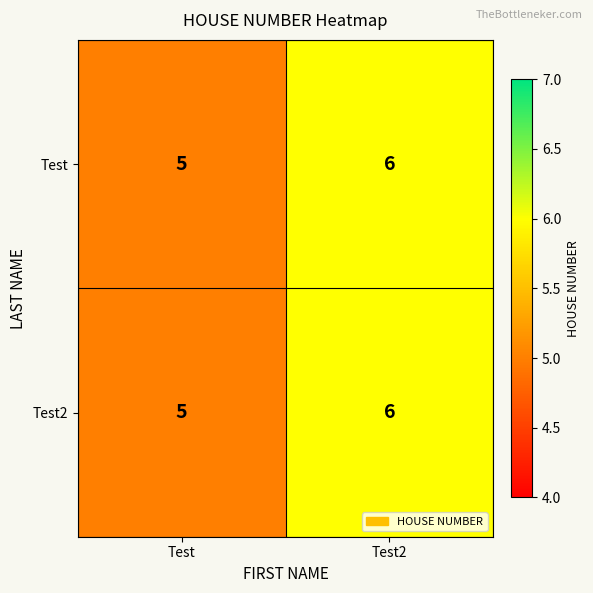

Which category has the lowest value in the Test2 series?

Test